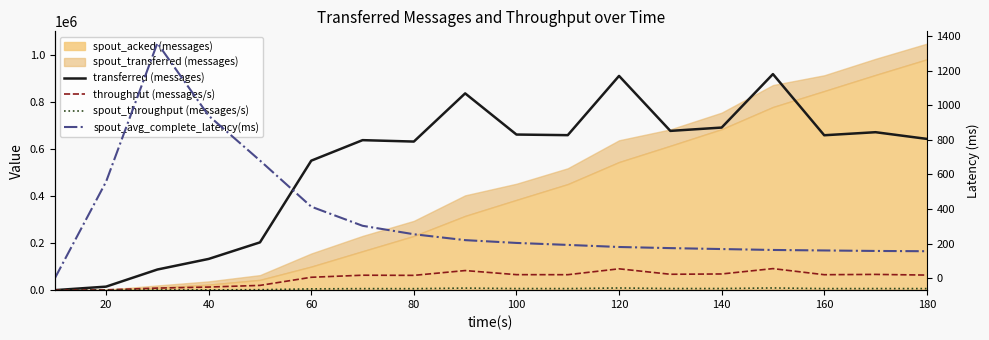

How many values in the spout_avg_complete_latency(ms) series are below 204?

9